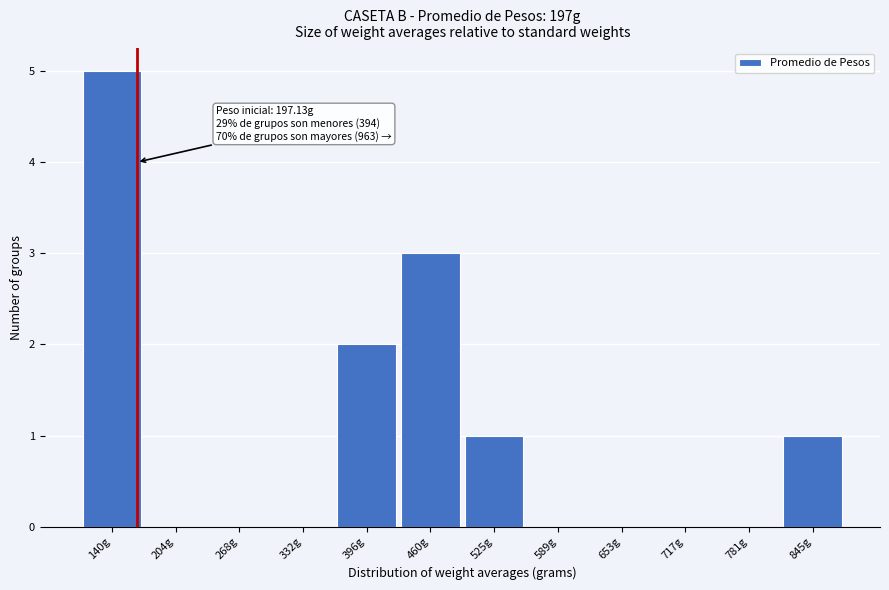

Reading right to left, list all the values displayed in this chart.

845g=1	781g=0	717g=0	653g=0	589g=0	525g=1	460g=3	396g=2	332g=0	268g=0	204g=0	140g=5